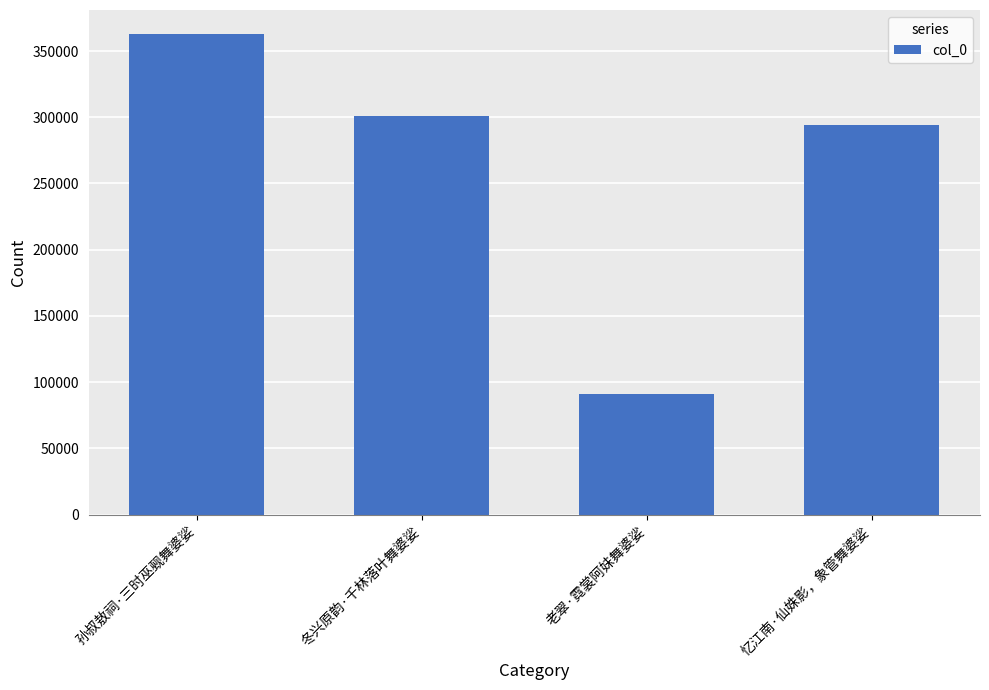

The value at 冬兴原韵·千林落叶舞婆娑 is 301069. True or false?

True